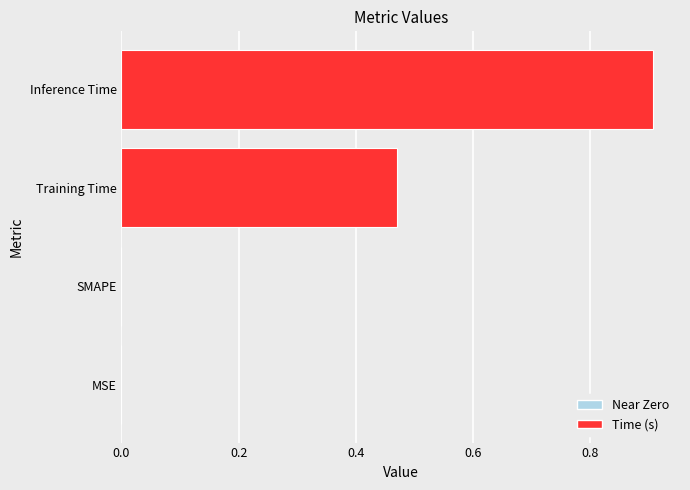

The value at SMAPE is 0.0. True or false?

True